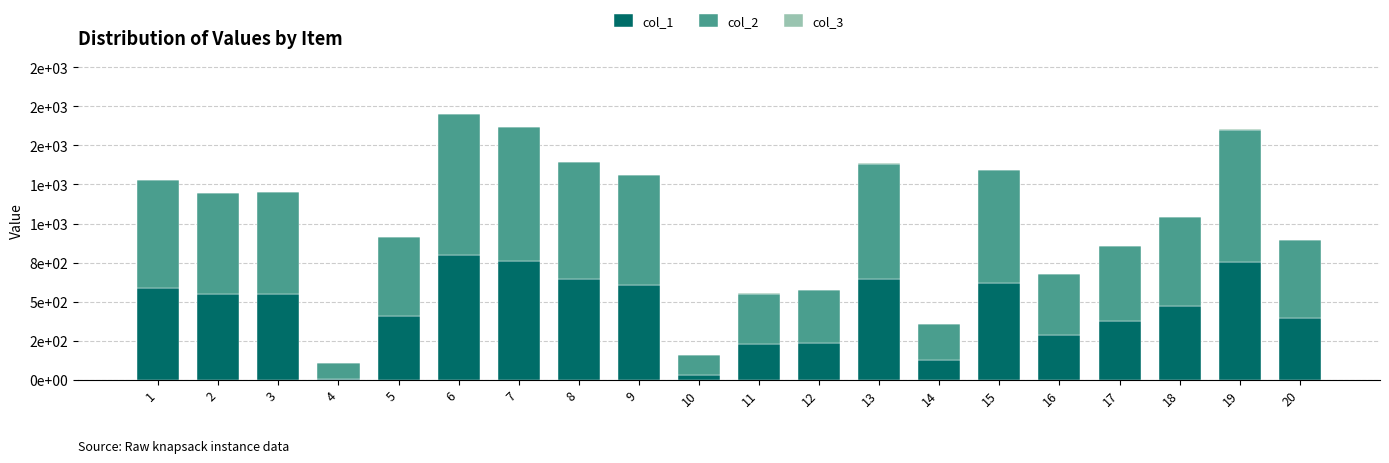

What is the difference between the col_2 values at 12 and 9?

367